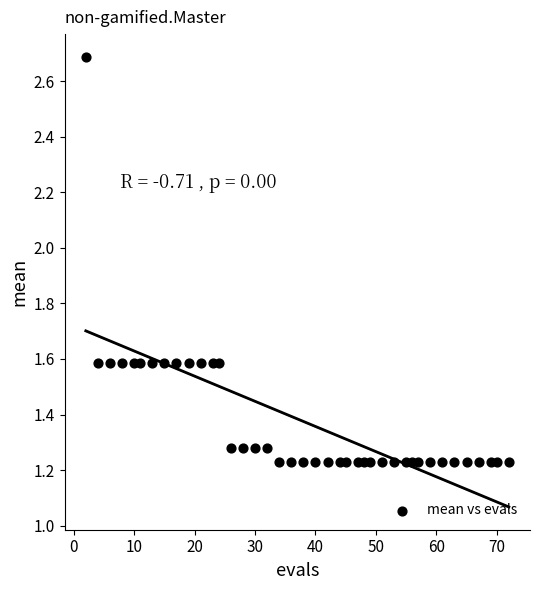

What is the range of Y values (max minus min)?

1.5